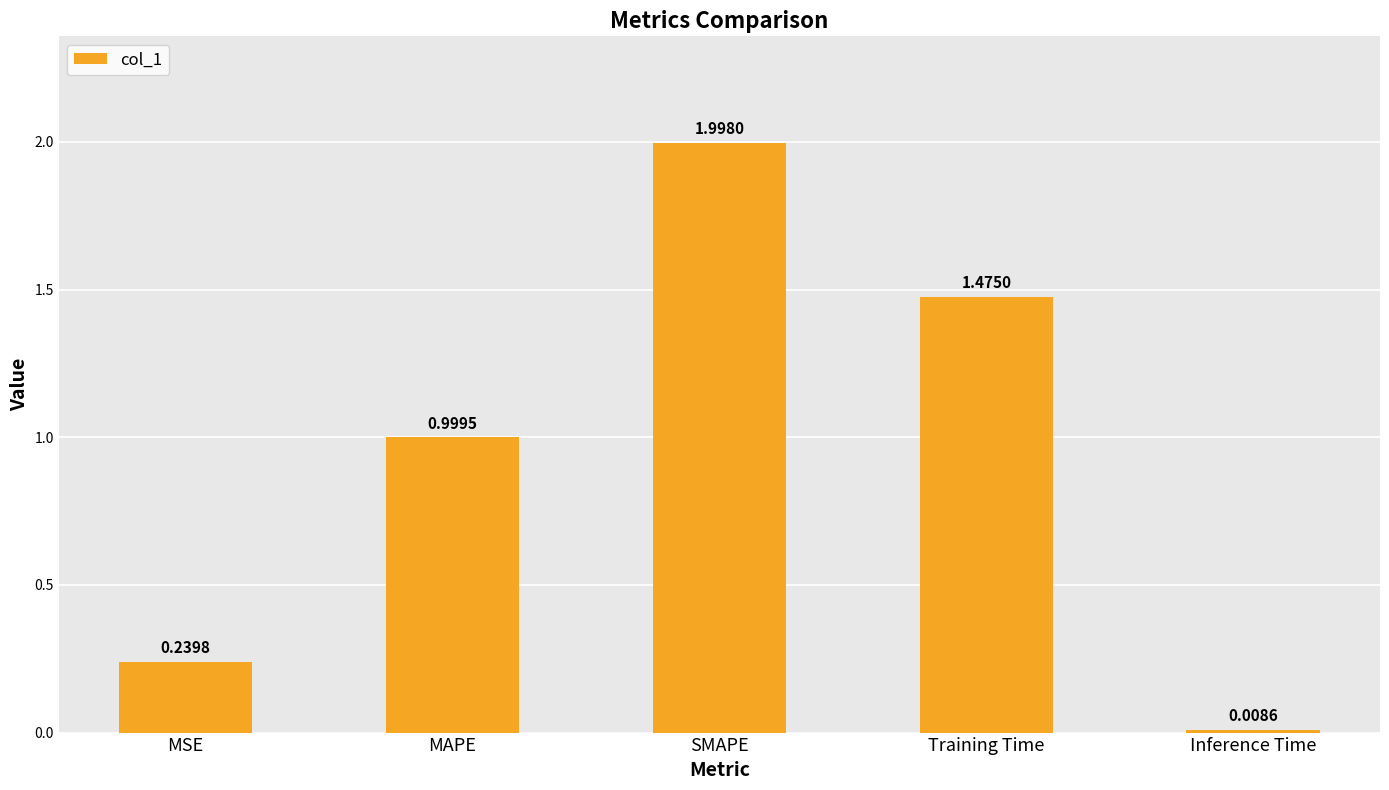

List the labels in order of value, largest first.

SMAPE, Training Time, MAPE, MSE, Inference Time